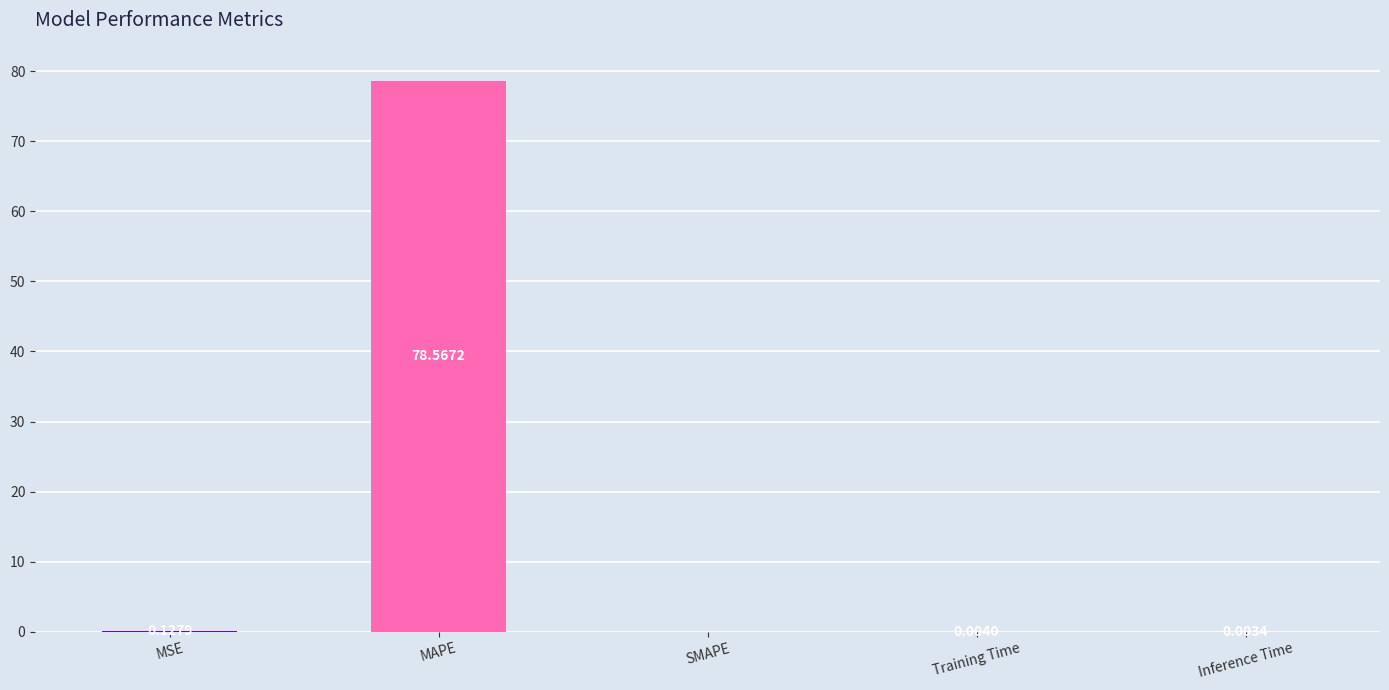

Where is the data nearest to the value 39?

MSE